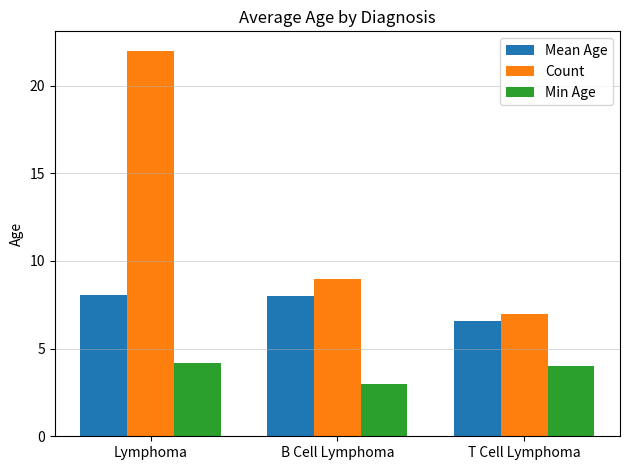

Where does the Count series first go above 9?

Lymphoma